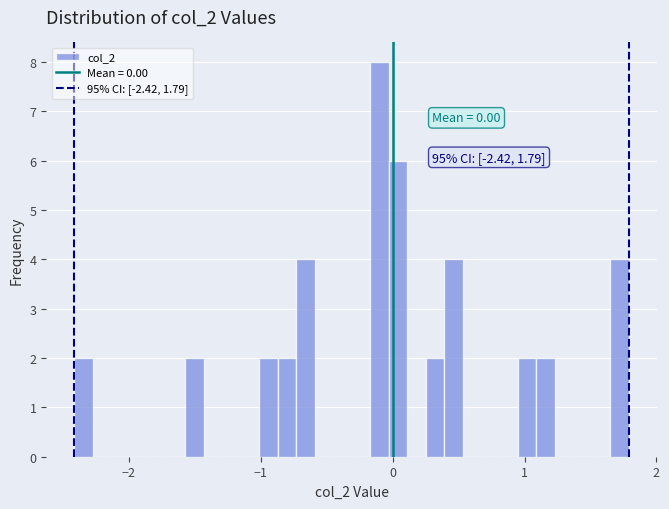

Around what value on the x-axis is the tallest bar? Give the approximate position of its centre, as read against the axis.

-0.1